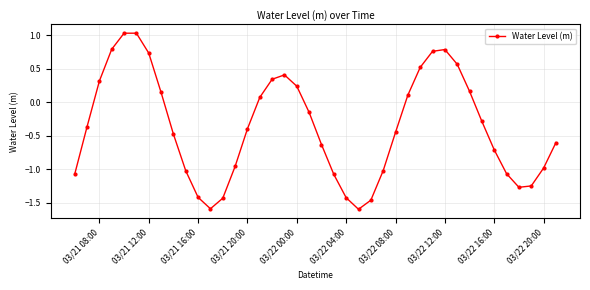

What is the value of the 35th point from the left?

-0.7